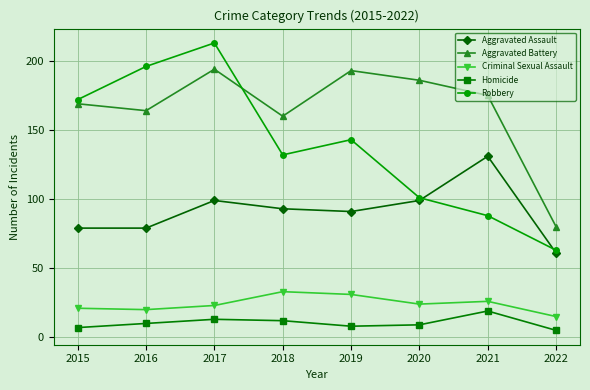

True or false: Homicide has more than 1 interior local peaks.

True